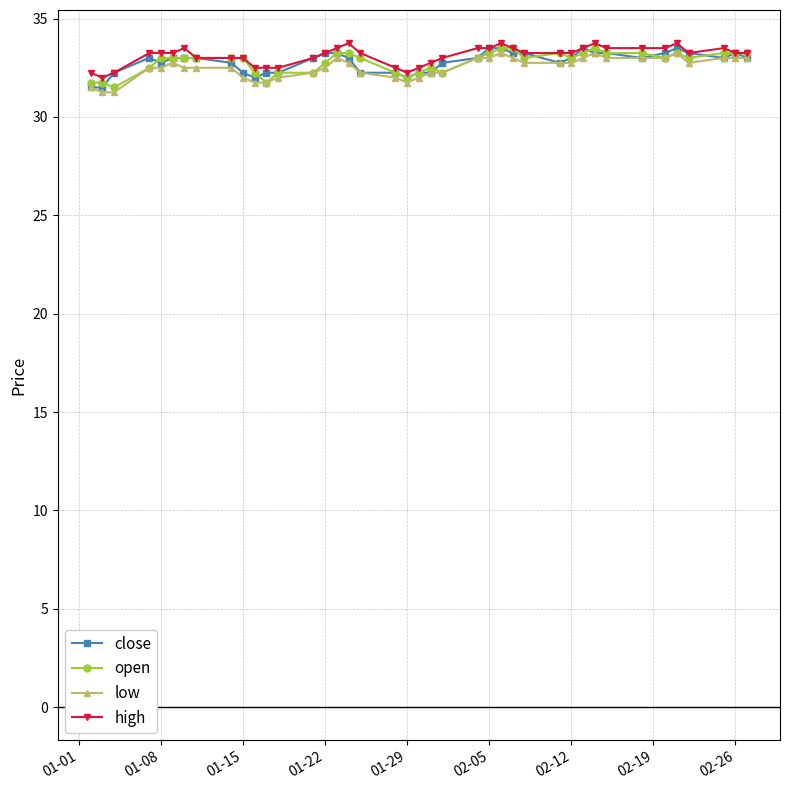

How many series are shown in this chart?

4